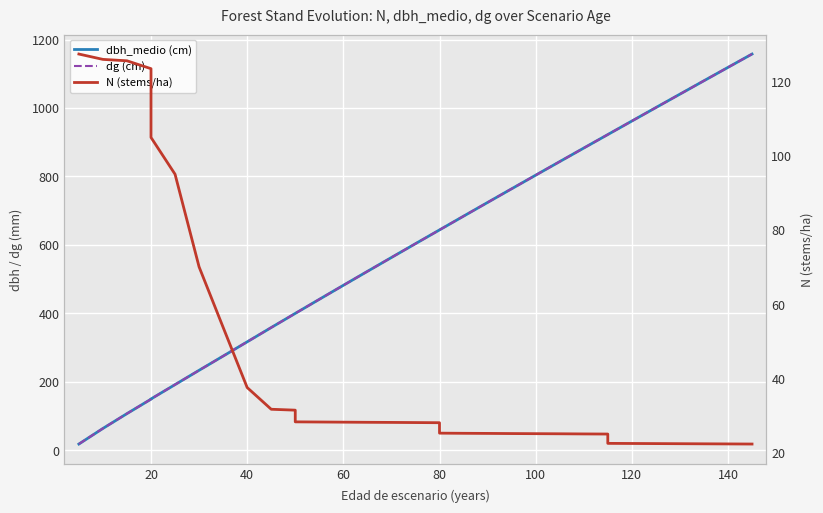

Which has a higher value, 120 or 23?

23